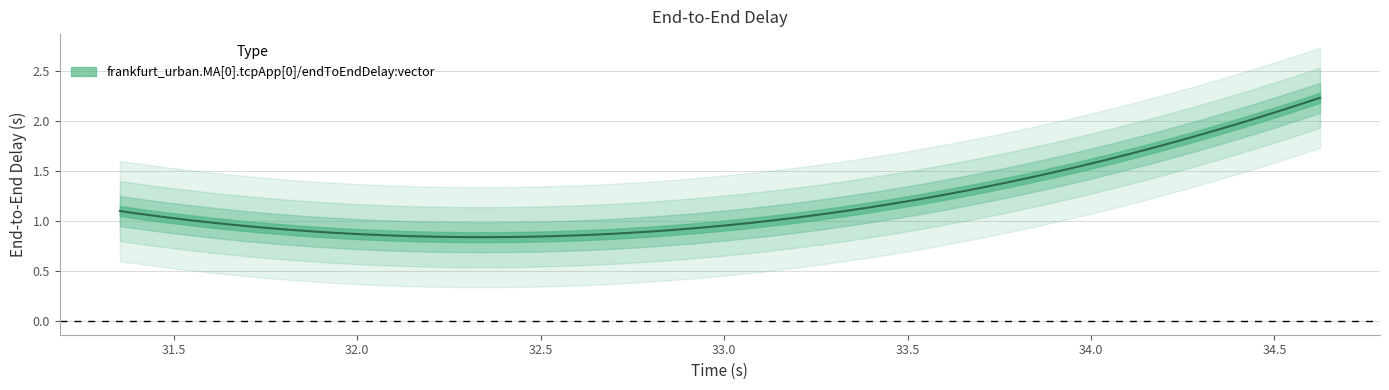

Rank the categories by value from lowest to highest.

32.292460932277, 31.35322771667, 34.624097718967